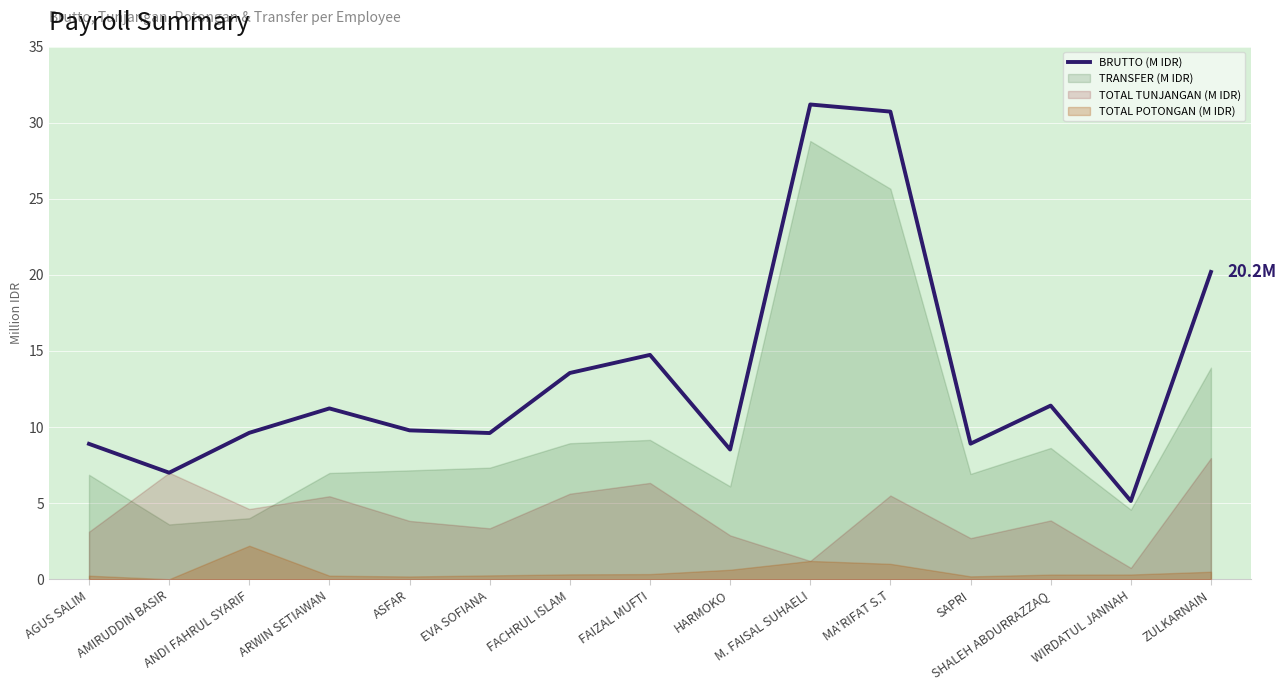

Where is the data nearest to the value 18?

ZULKARNAIN